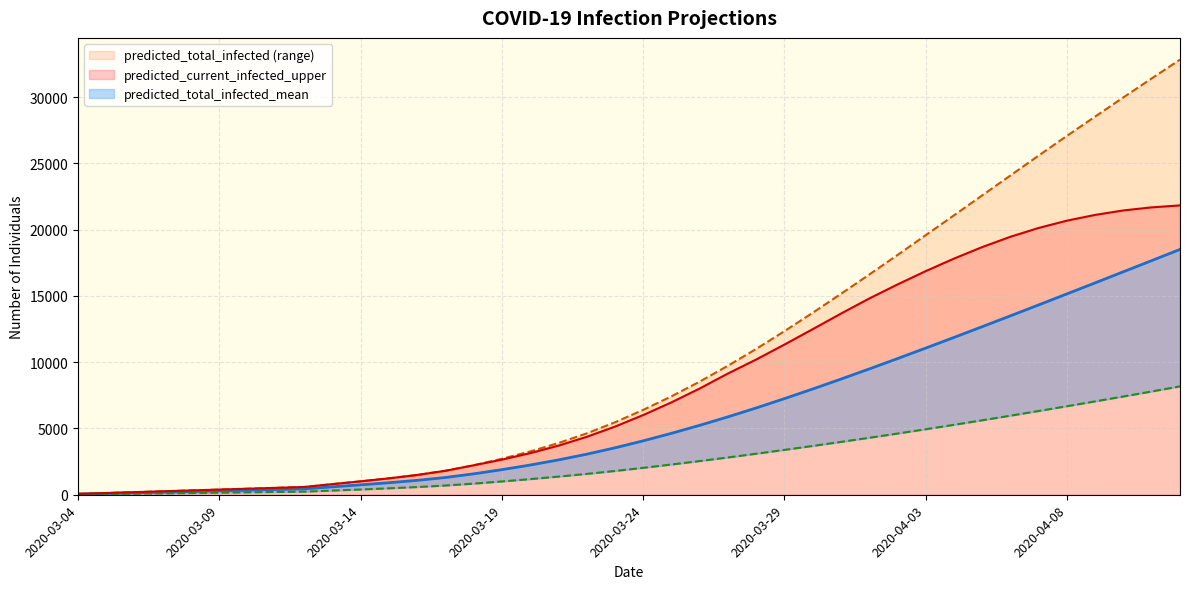

What value does the predicted_total_infected_mean series have at 2020-03-31, to the nearest 100?

8700